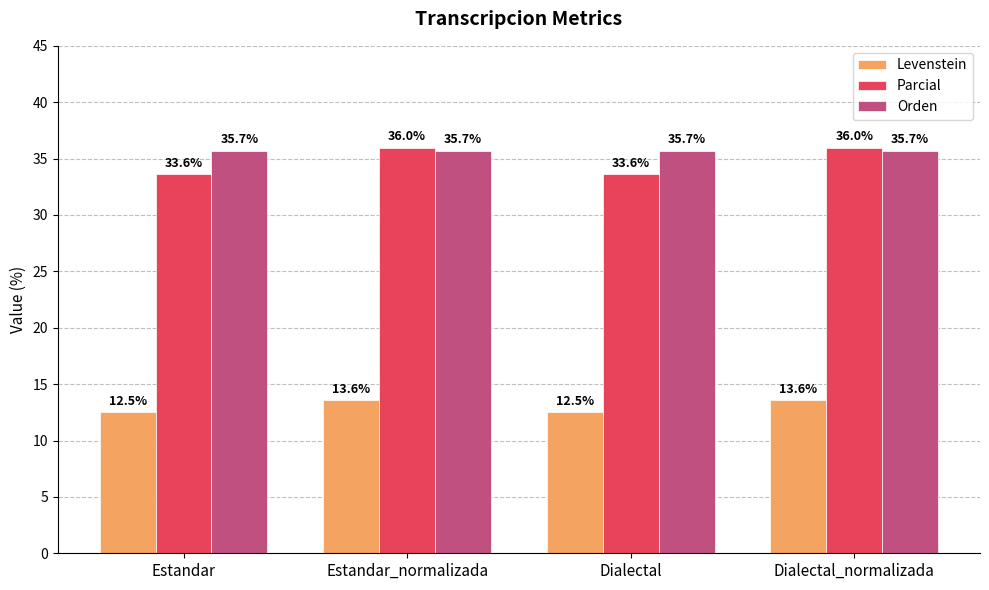

What is the total value across all series at Dialectal_normalizada?

85.2